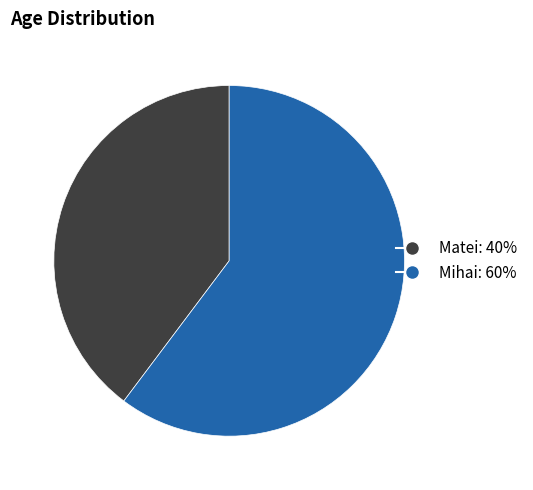

Is there any slice that represents more than half of the pie?

Yes